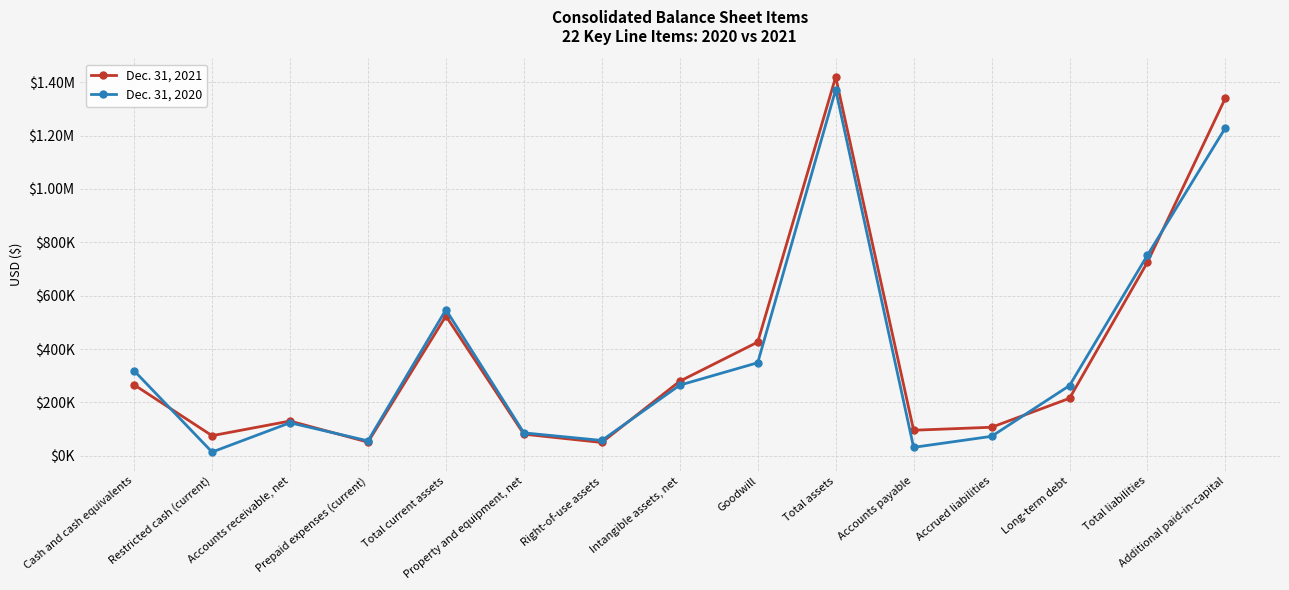

Which has a higher value, Accounts payable or Long-term debt?

Long-term debt